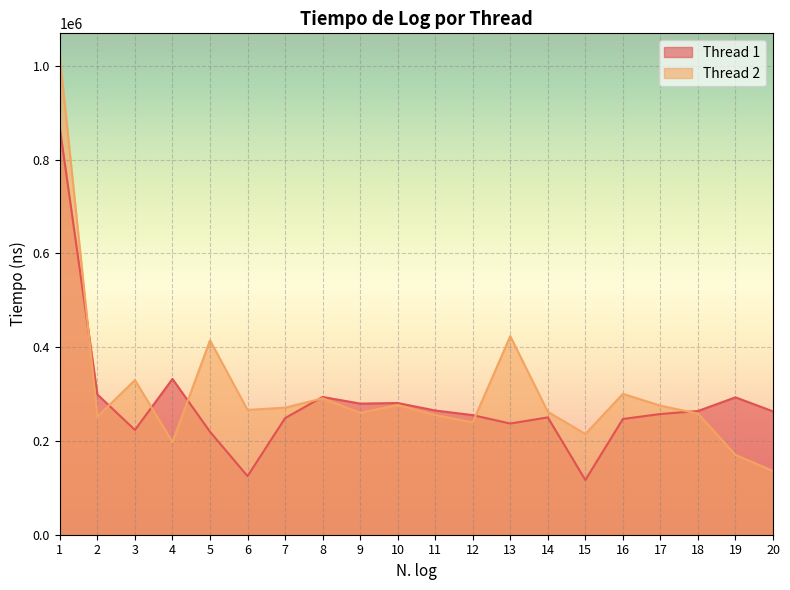

The value of Thread 2 at 16 is 392942. True or false?

False